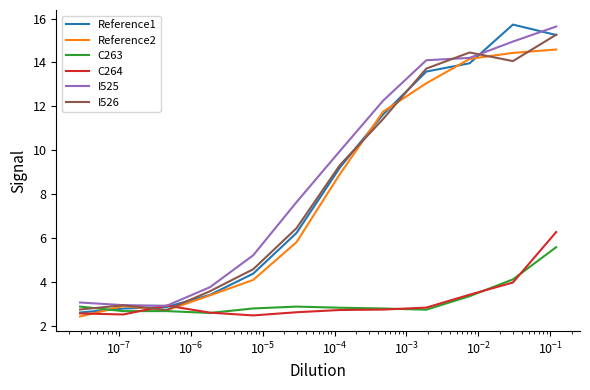

How many categories are shown in the chart?

12